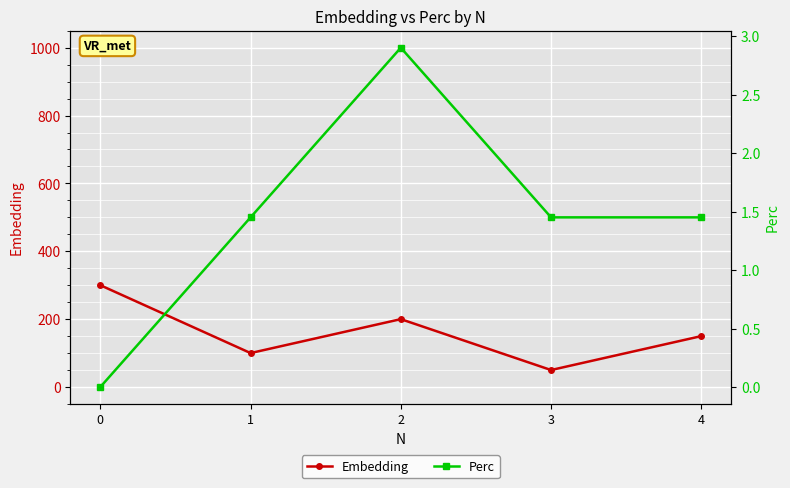

Rank the series by their average value, from lowest to highest.

Perc, Embedding